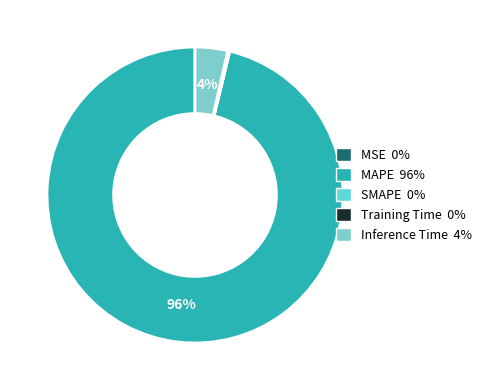

Combined, do Training Time and SMAPE account for over 50%?

No